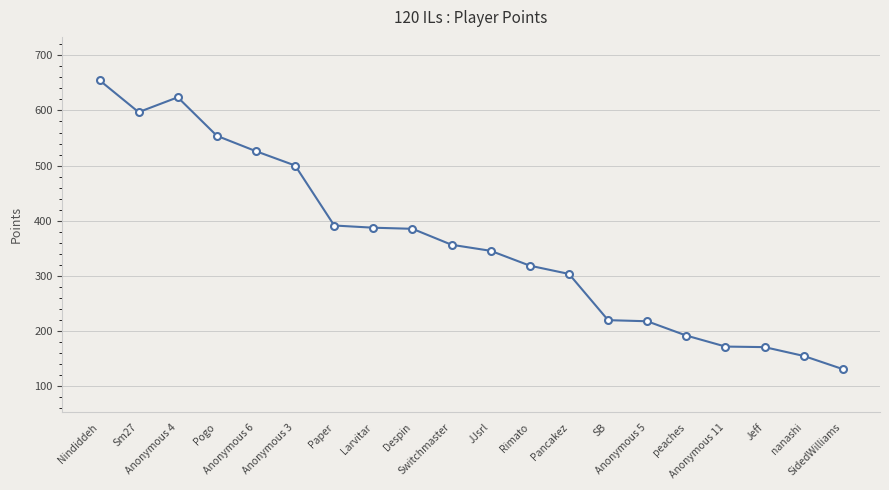

What is the difference between the values at SB and Anonymous 3?

281